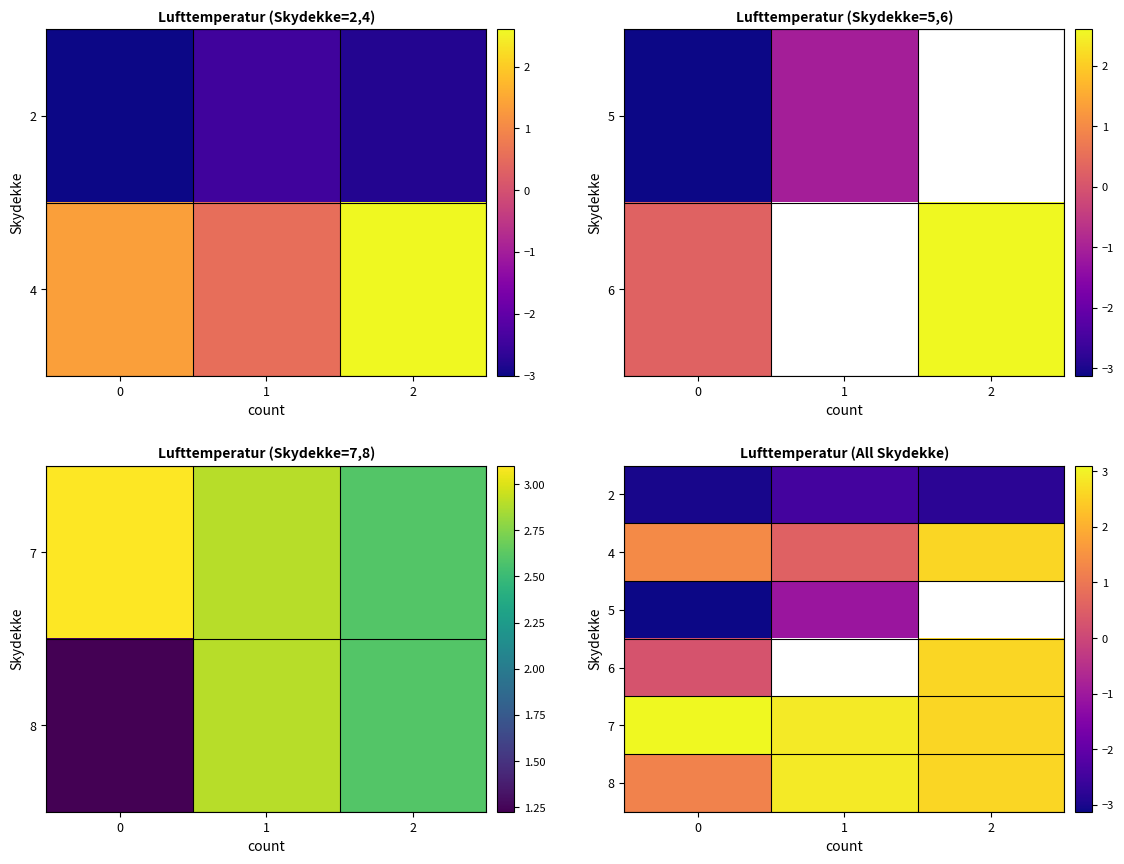

What value does the 4 series have at 2?

2.6